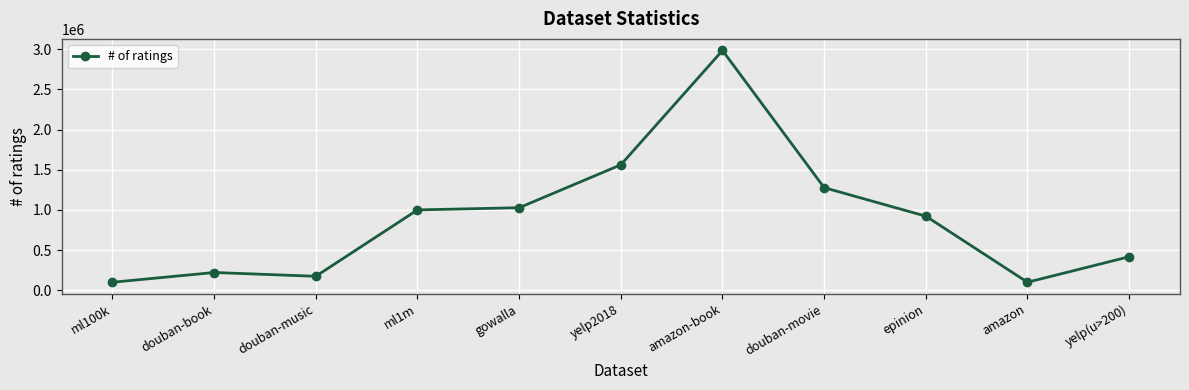

What position from the left is yelp2018?

6